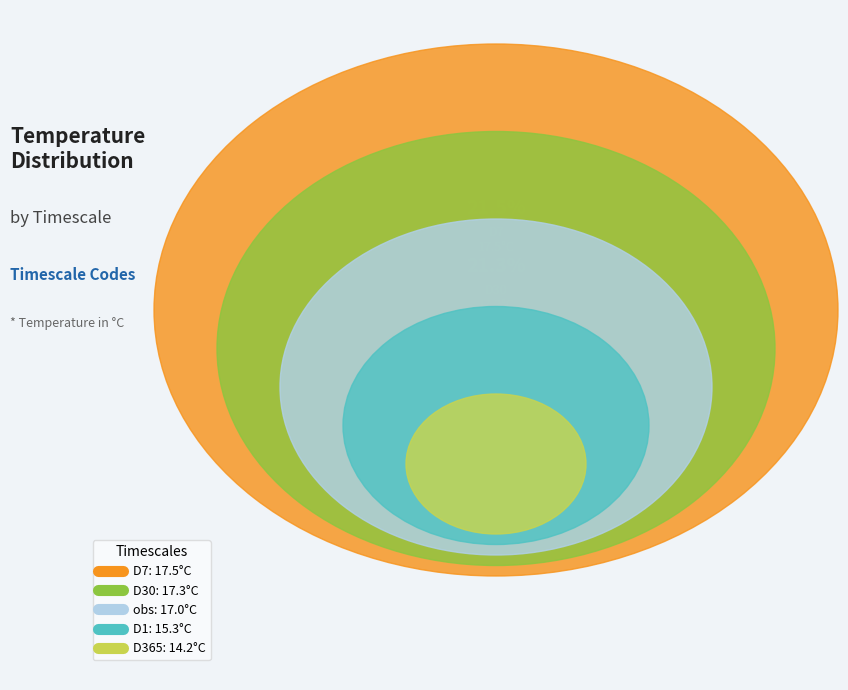

Is there a majority slice in this chart?

No